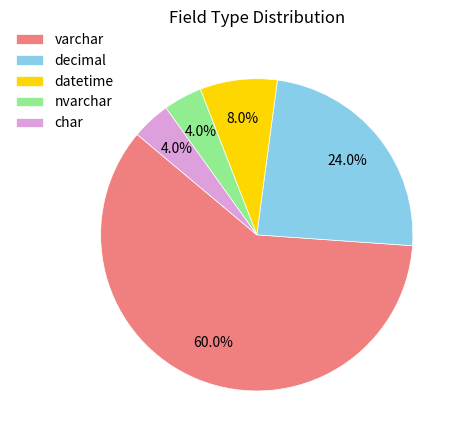

Which category has the biggest portion of the pie?

varchar